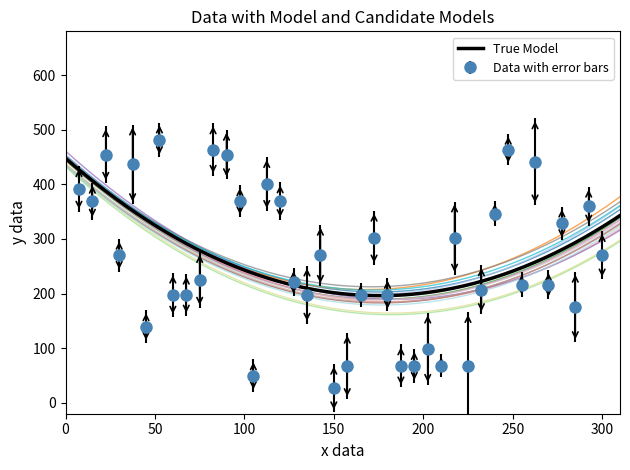

What is the sum of all values?

10444.5